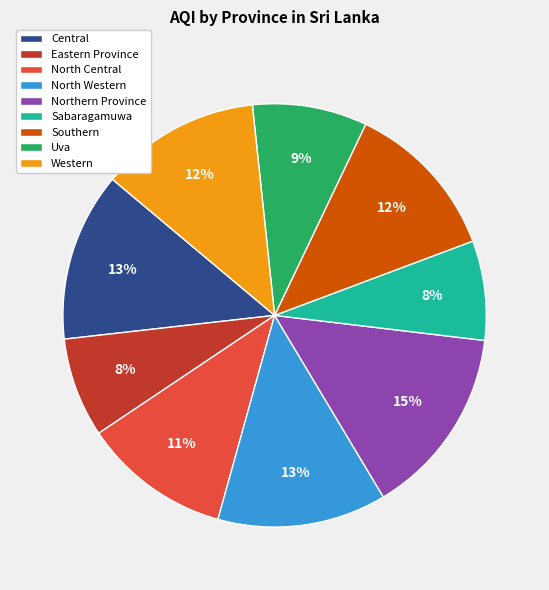

The Western slice represents 1% of the pie. True or false?

False